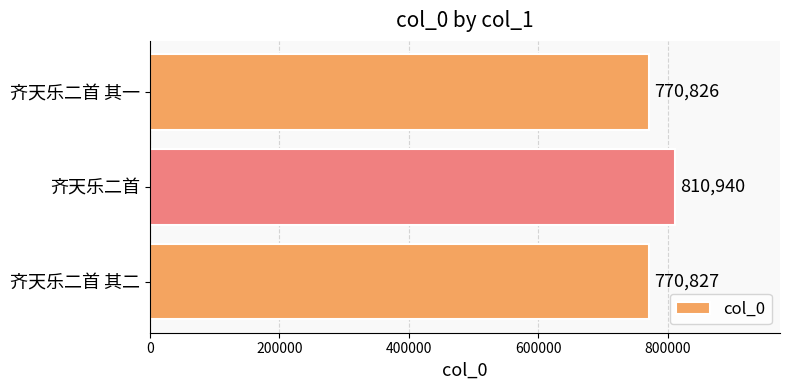

Is it true that the value at 齐天乐二首 其一 is 770826?

True